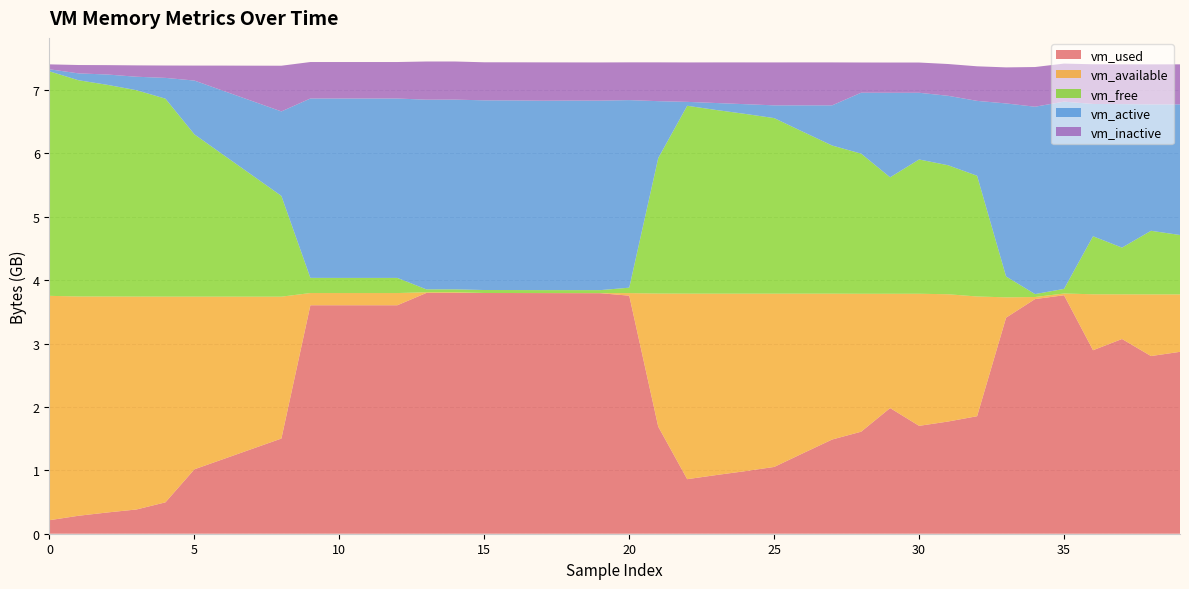

How many intersections are there between vm_active and vm_free?

3